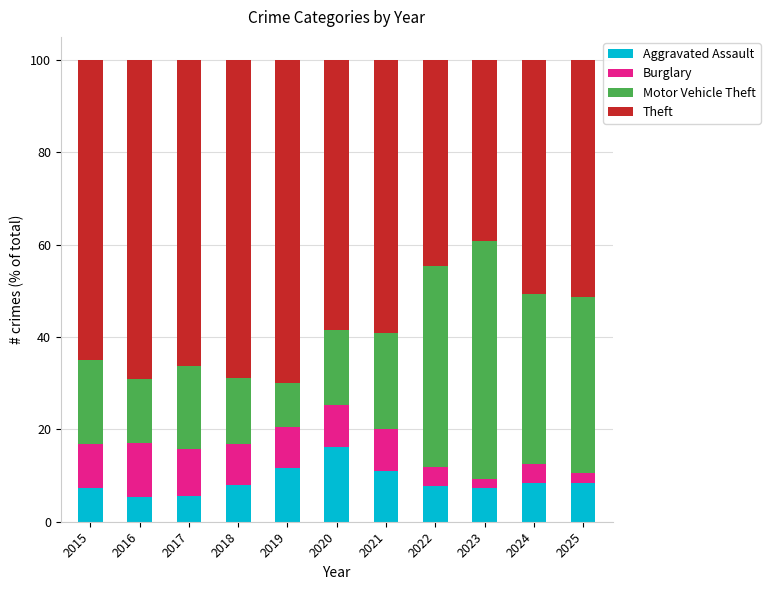

The value of Aggravated Assault at 2017 is 5.6. True or false?

True